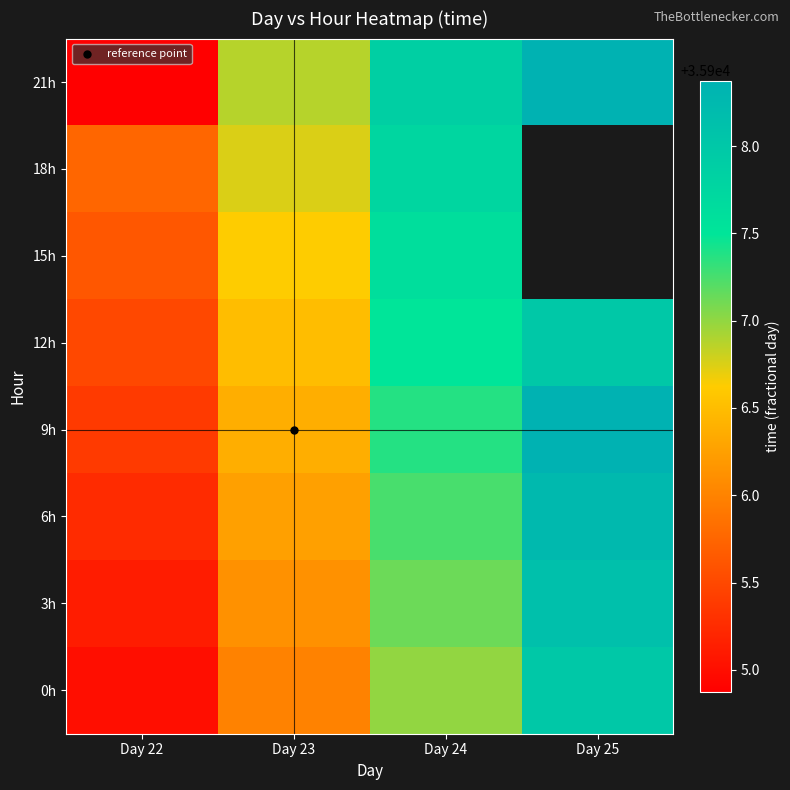

Which series changed the most between Day 24 and Day 25?

0h